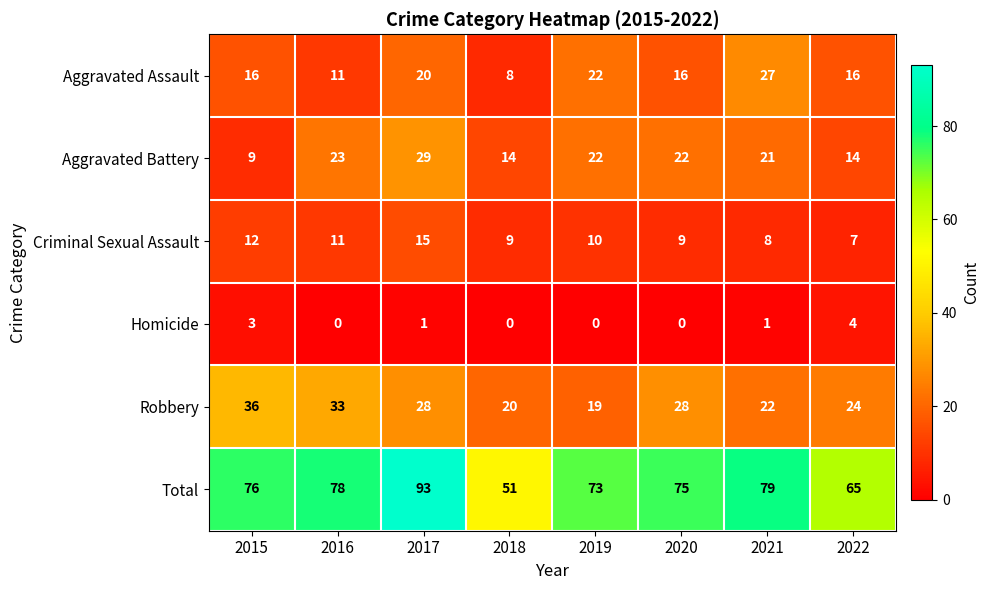

What is the sum of all Robbery values?

210